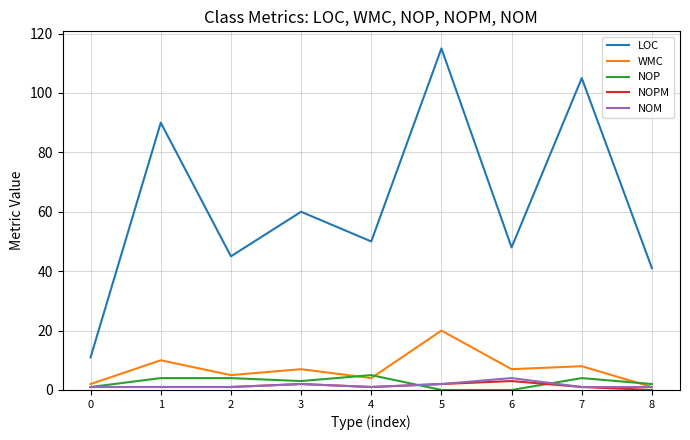

Is it true that LOC equals 28 at 4?

False